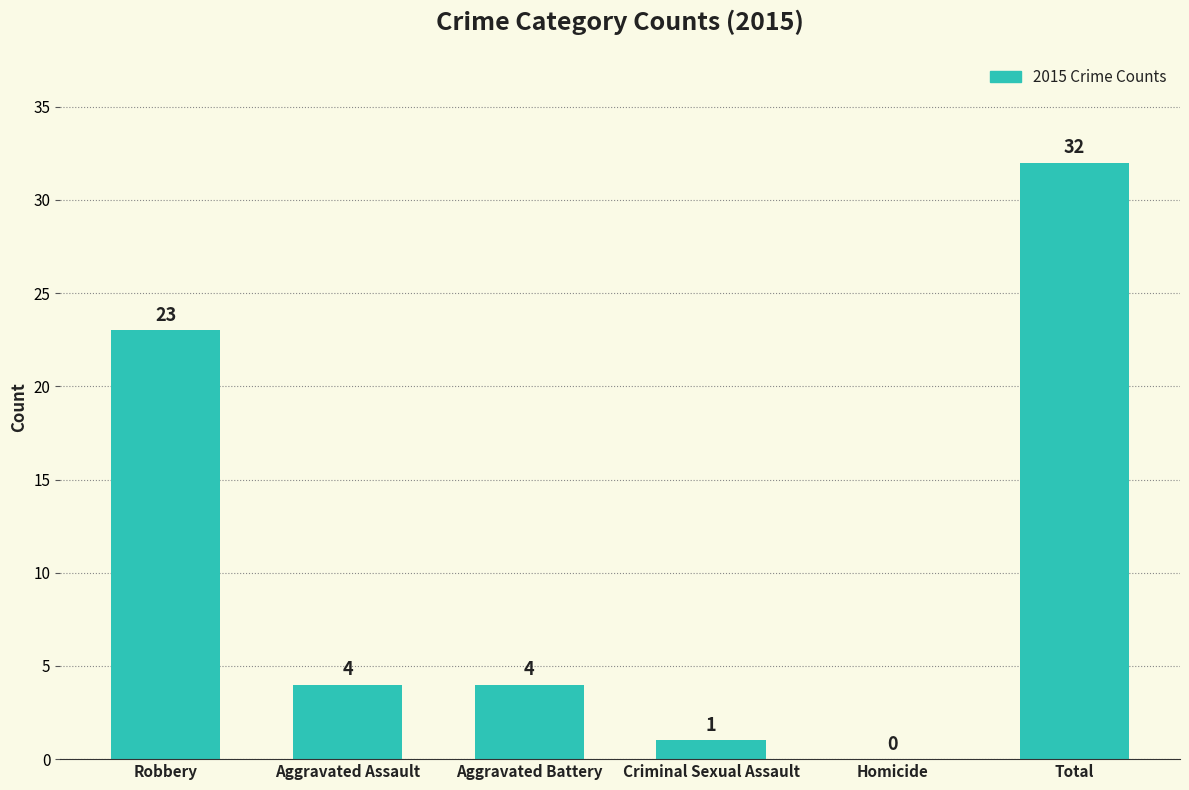

True or false: the data shows 1 at Criminal Sexual Assault.

True